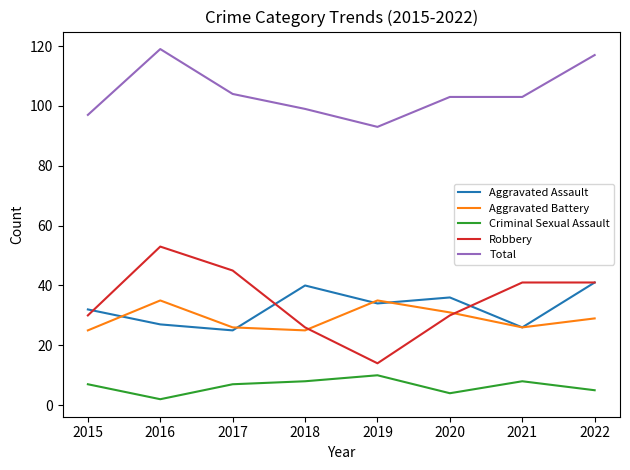

Which series ends up on top after the final intersection of Aggravated Battery and Aggravated Assault?

Aggravated Assault